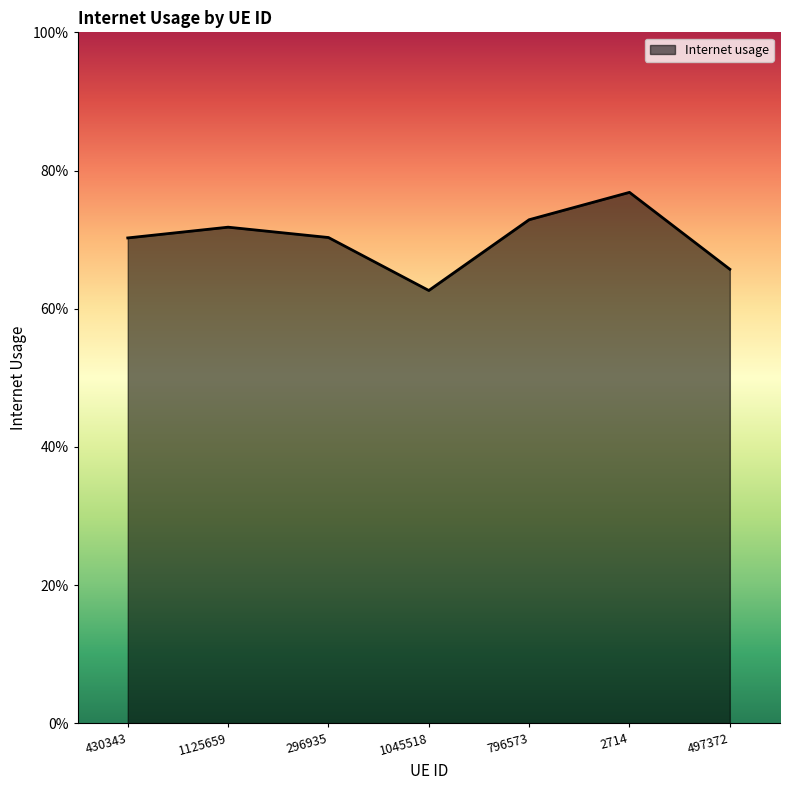

Does the chart display data point markers on the line(s)?

No